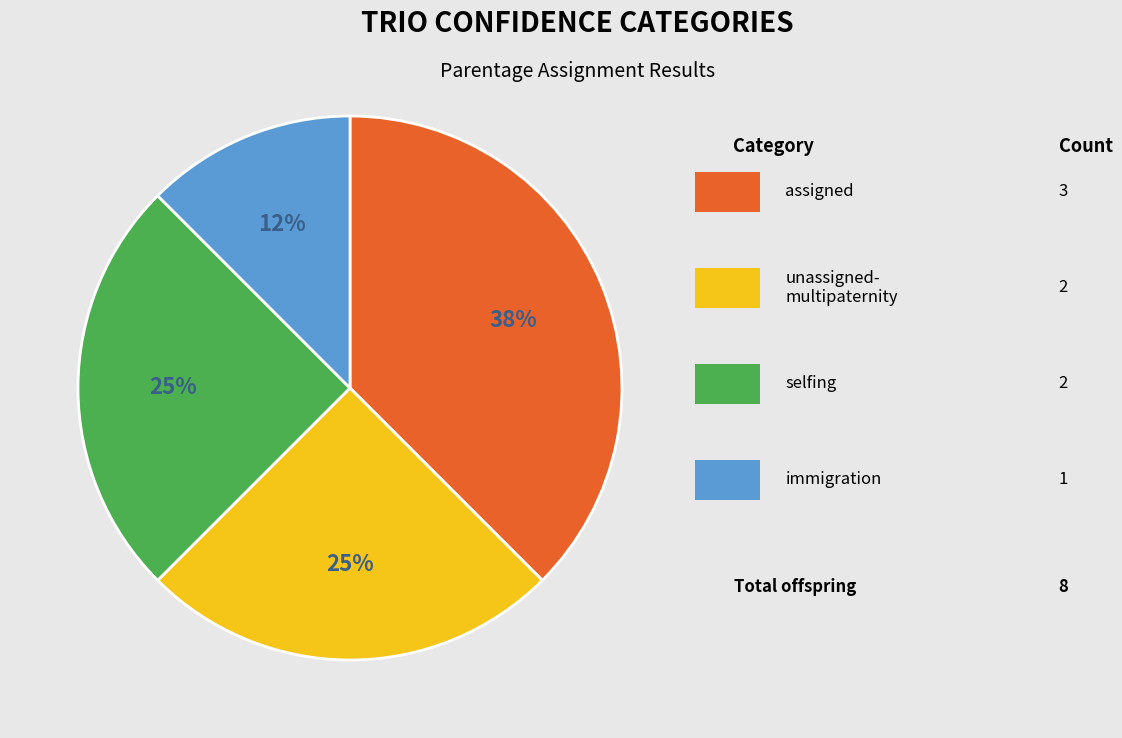

Does any single category account for the majority?

No